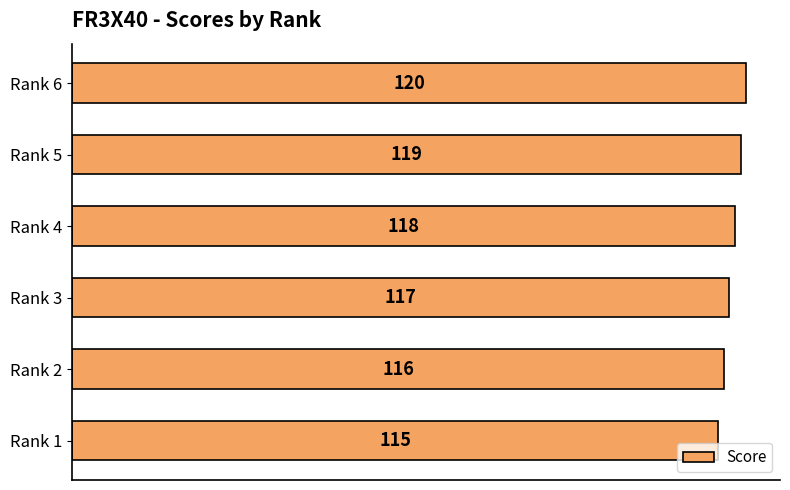

How many values are below 118?

3